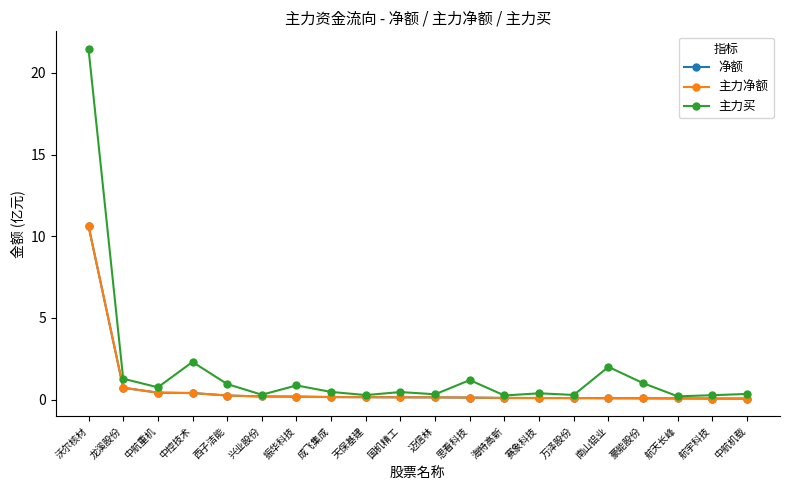

Is it true that 净额 equals 1.0 at 龙溪股份?

False